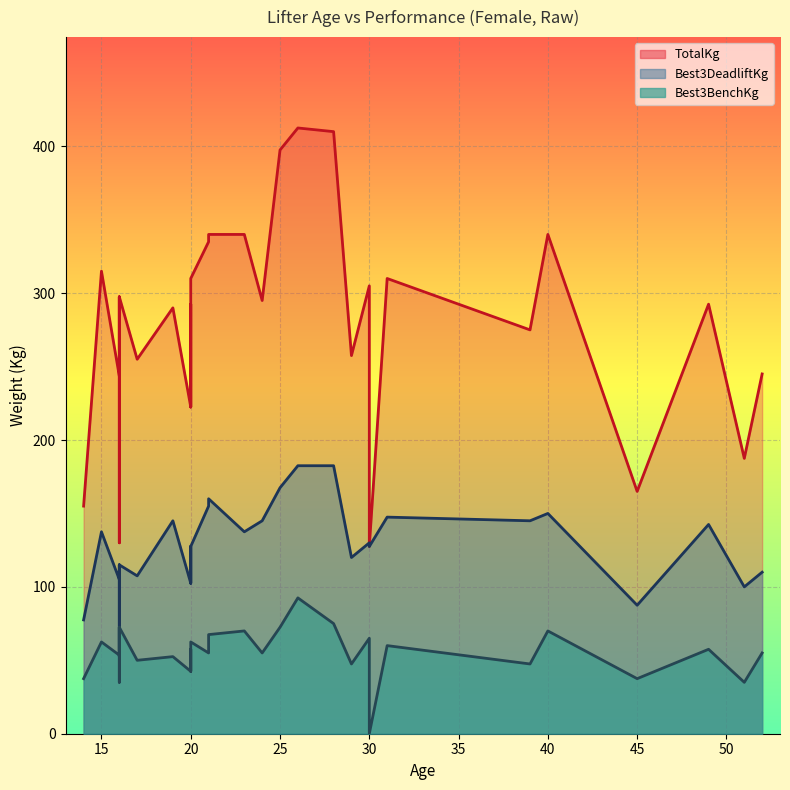

Between 29 and 30, which is larger?

30